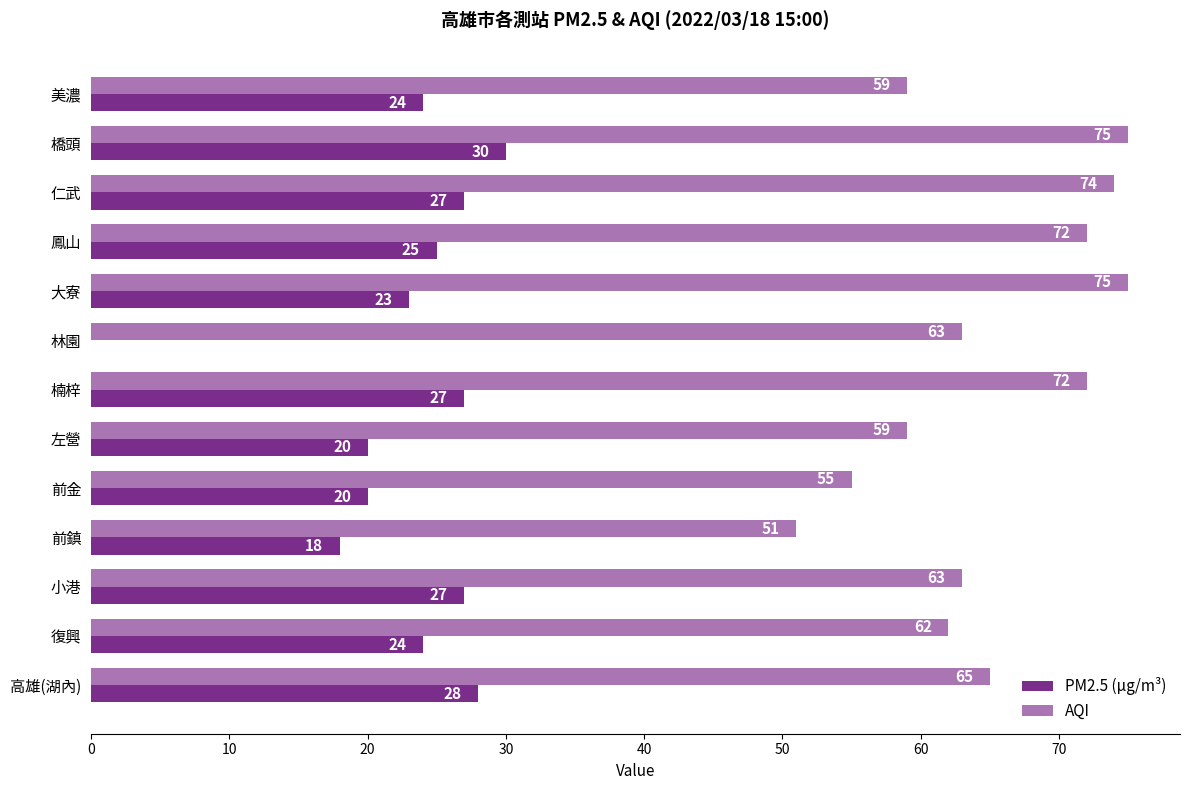

List the series in order of their overall mean, highest first.

AQI, PM2.5 (μg/m³)